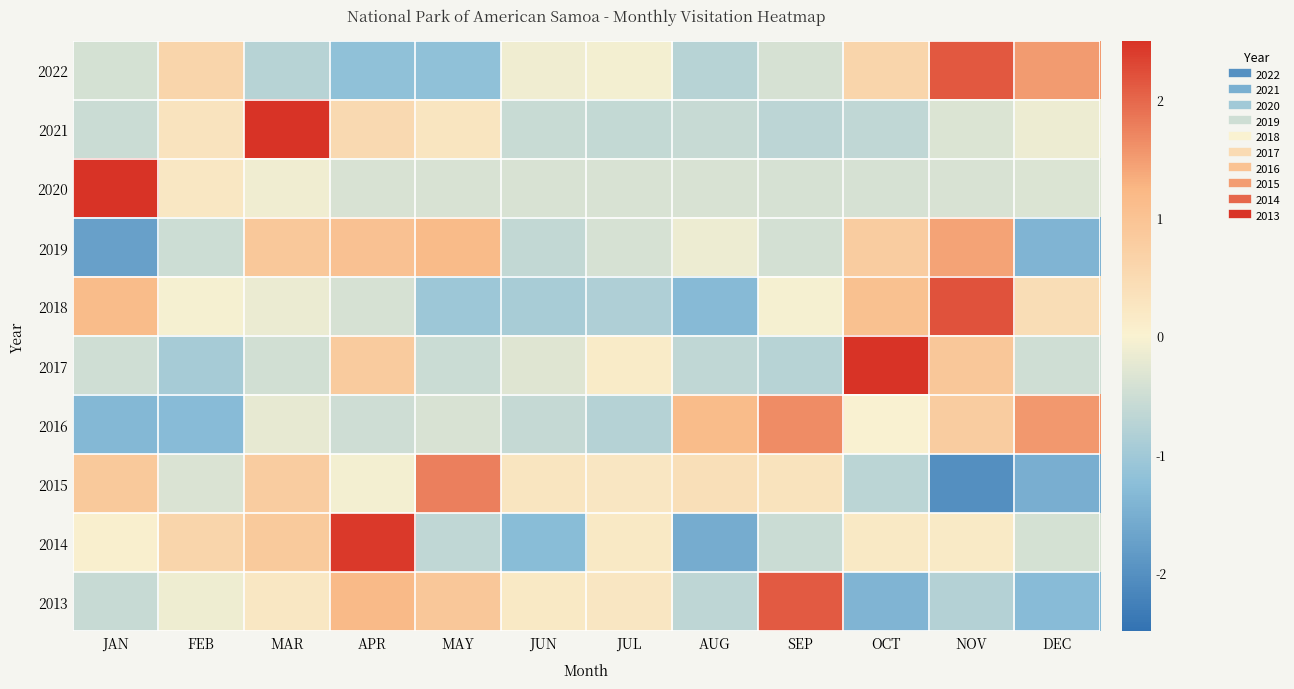

Which series changed the most between APR and JUN?

2014